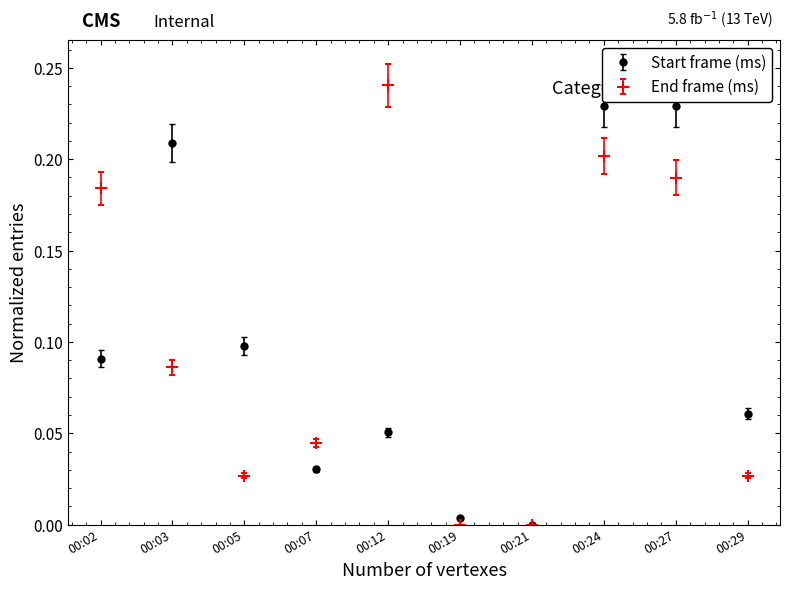

Which series has the widest spread of values?

End frame (ms)